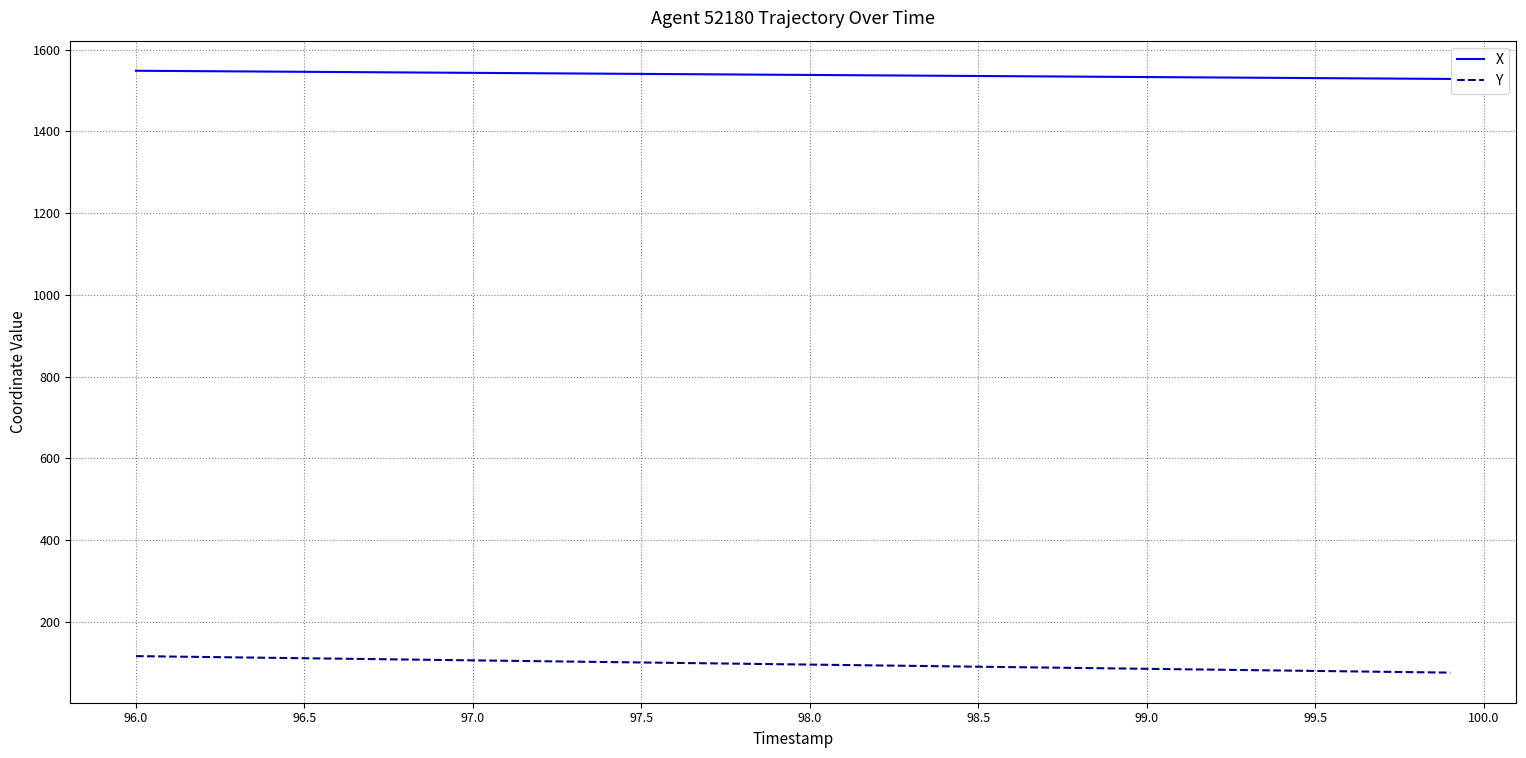

Which series has the largest total across all categories?

X